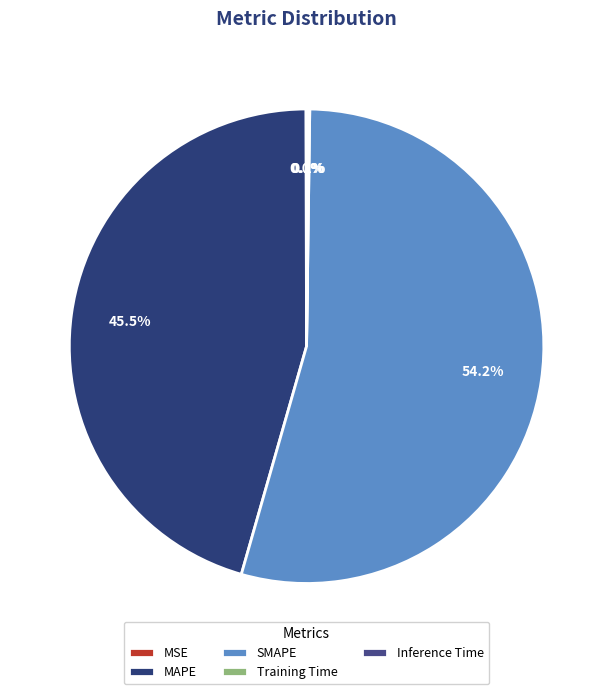

How many slices are in this pie chart?

5